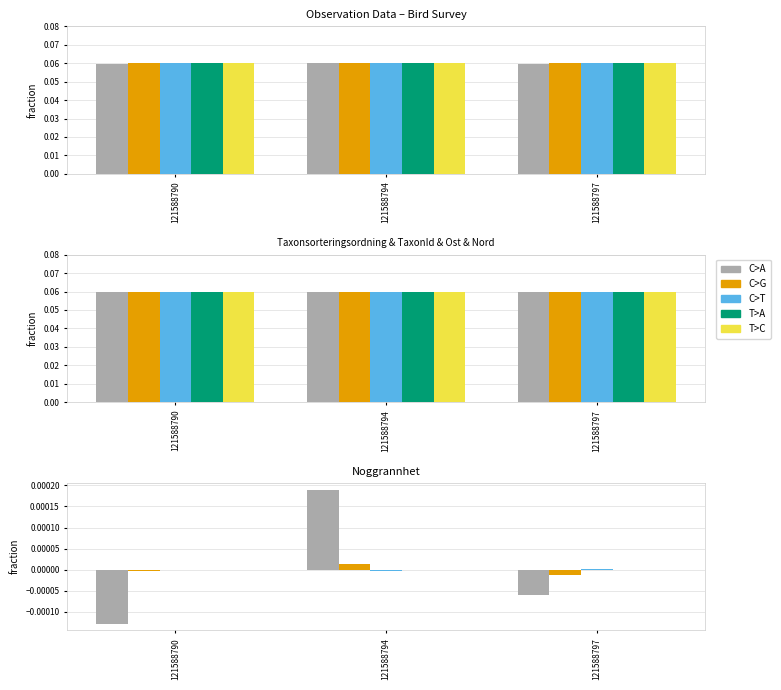

True or false: Ost has a value of -0.0 at 121588794.

True